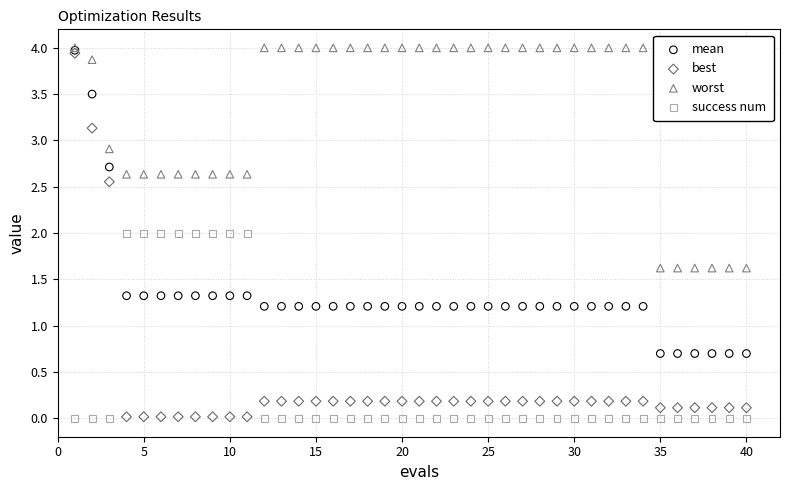

What are all the series names shown in the legend?

mean, best, worst, success num